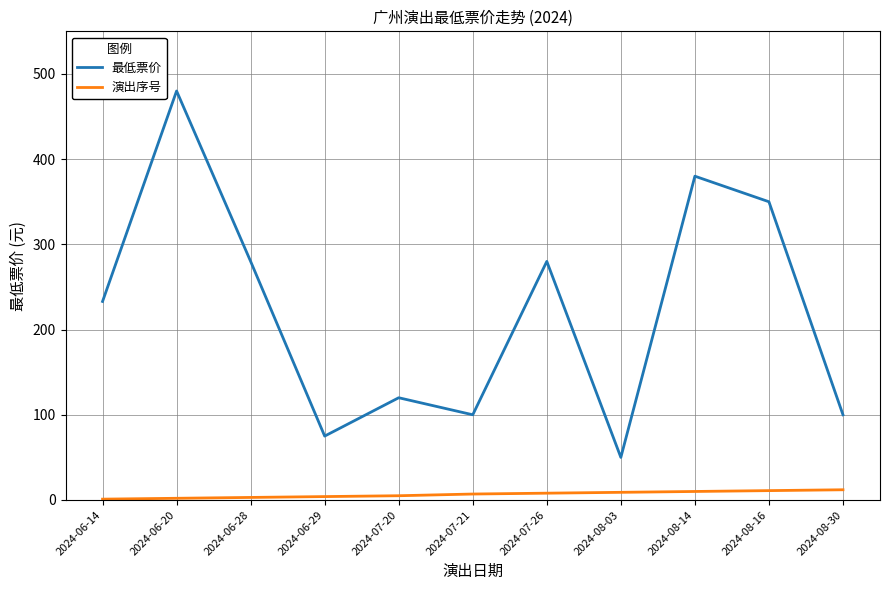

What is the difference between the 演出序号 values at 2024-07-26 and 2024-07-21?

1